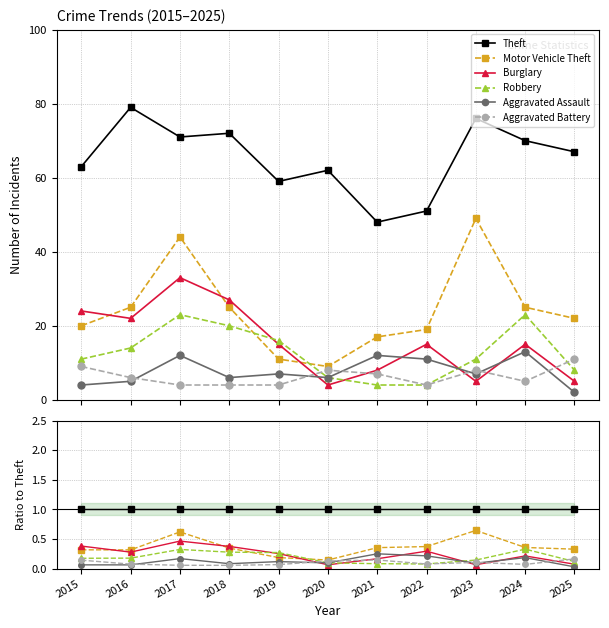

How many interior local peaks does the Aggravated Assault series have?

4